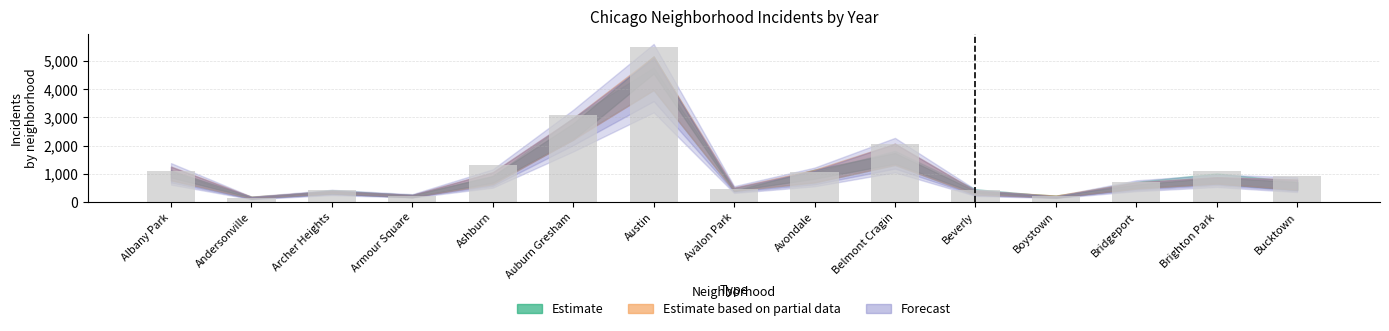

What is the average value?

1247